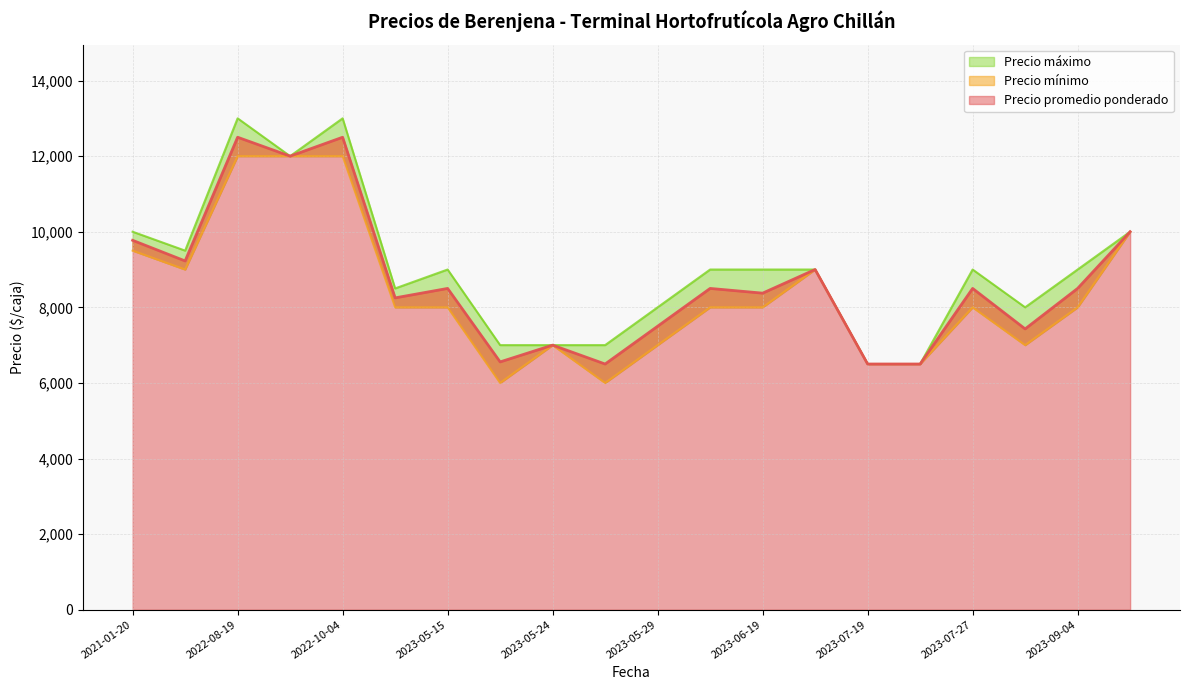

What are all the series names shown in the legend?

Precio promedio ponderado, Precio mínimo, Precio máximo